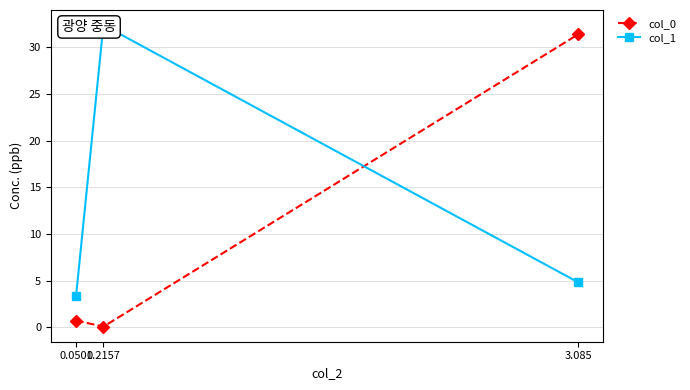

Rank the series at 0.2157 from lowest to highest value.

col_0, col_1